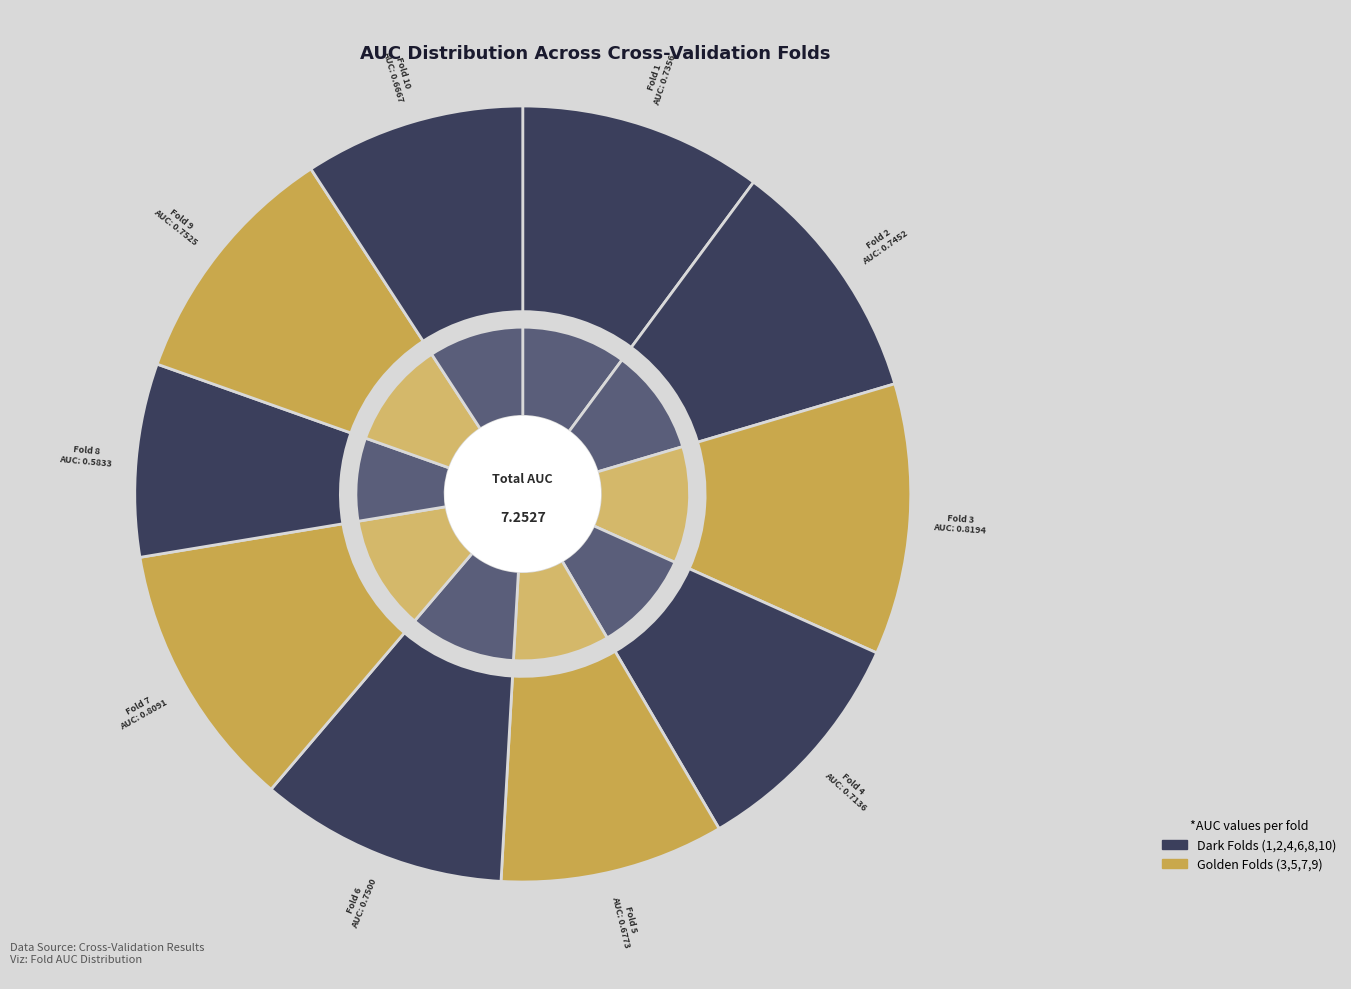

What is the change in value from Fold 1 to Fold 10?

-0.1